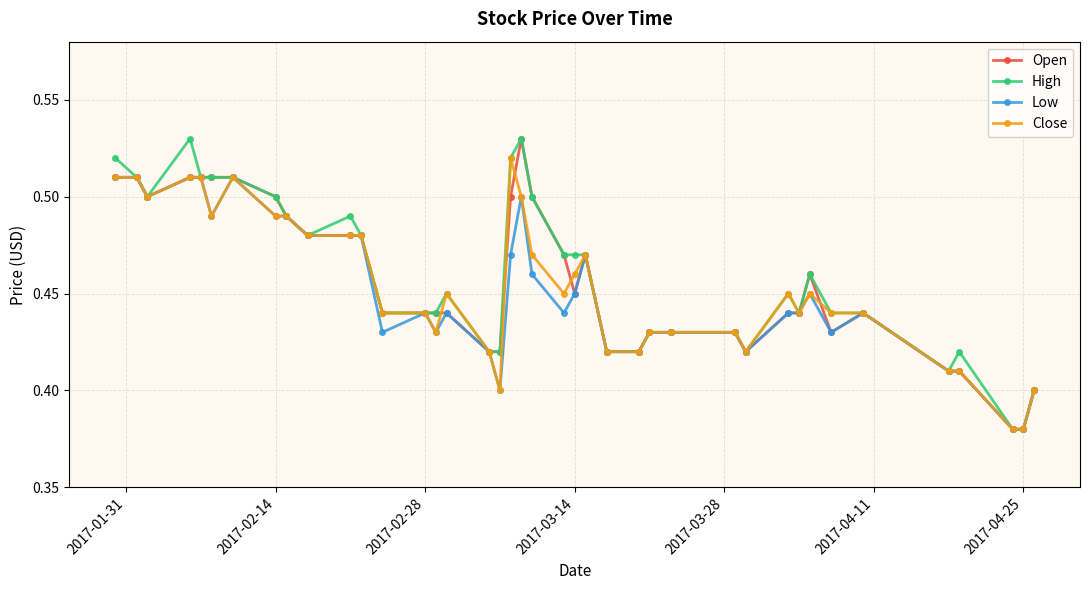

How many lines are shown in the chart?

4